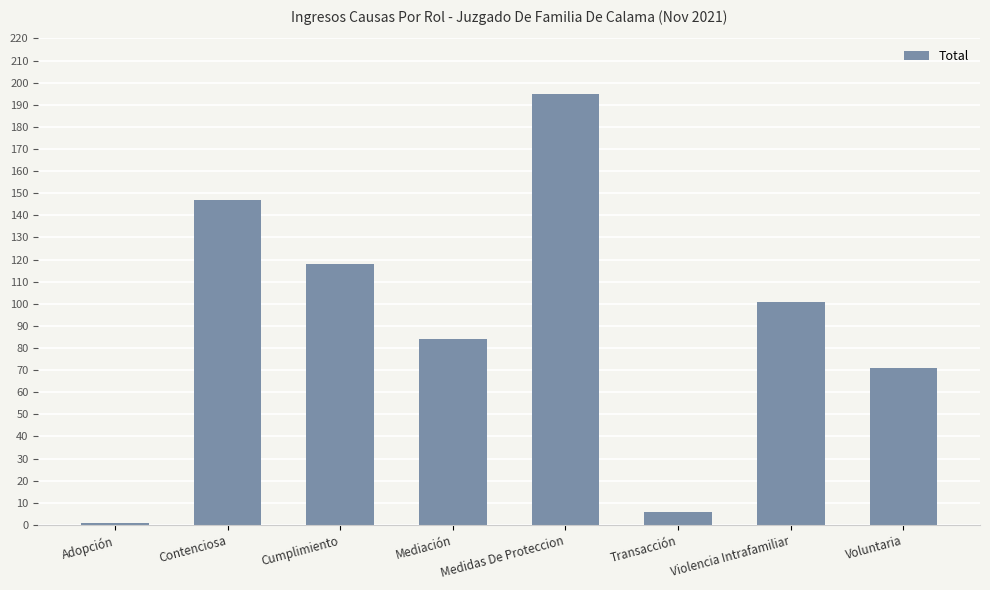

Where is the data nearest to the value 98?

Violencia Intrafamiliar